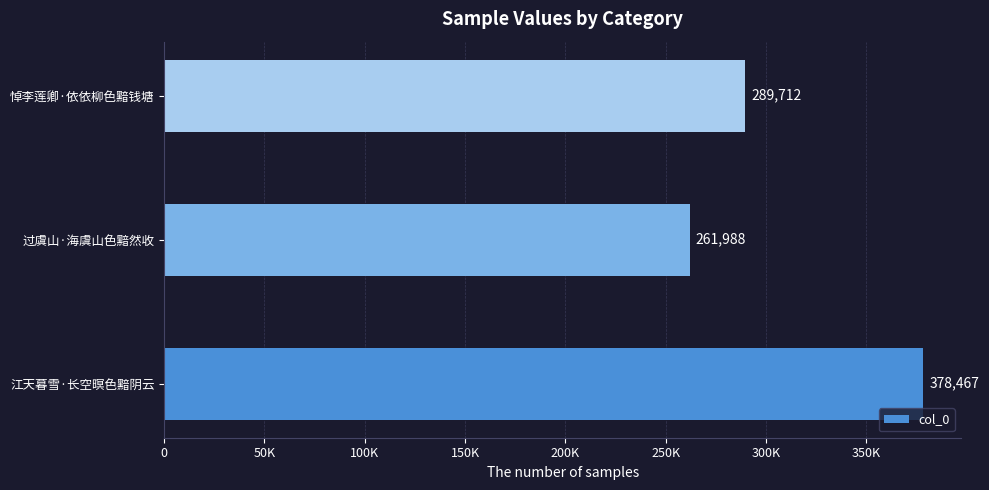

What is the greatest value displayed?

378467